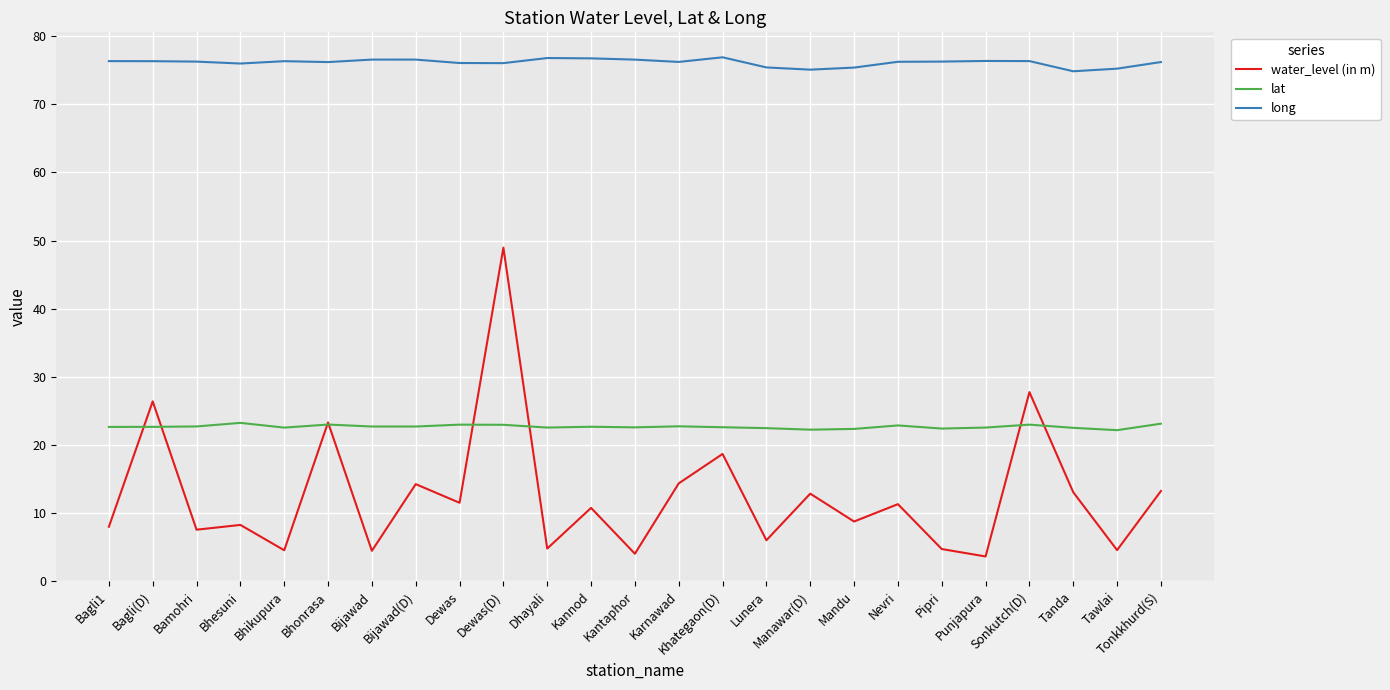

What is the sum of all water_level (in m) values?

315.5